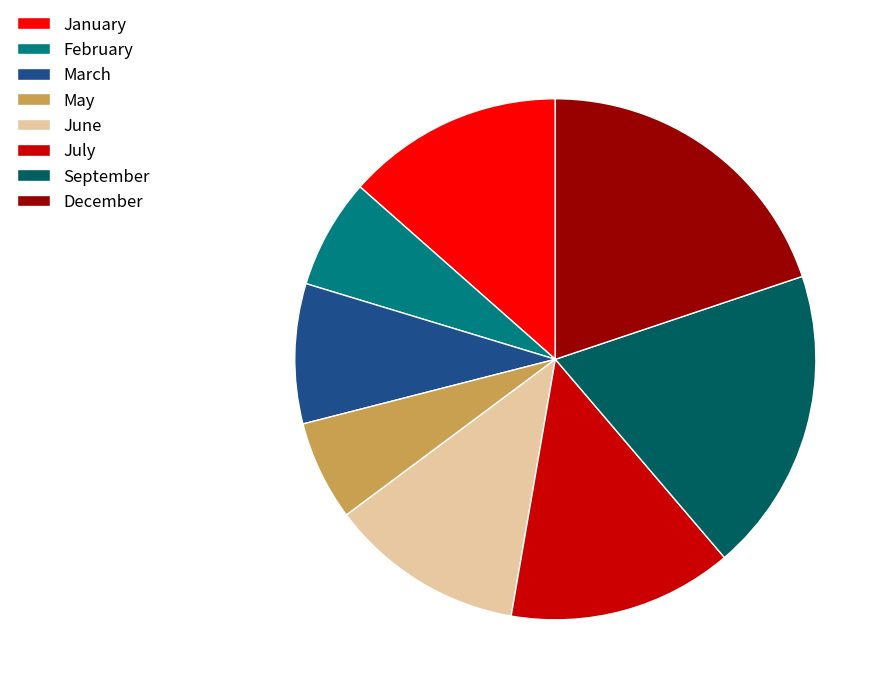

How many slices are in this pie chart?

8